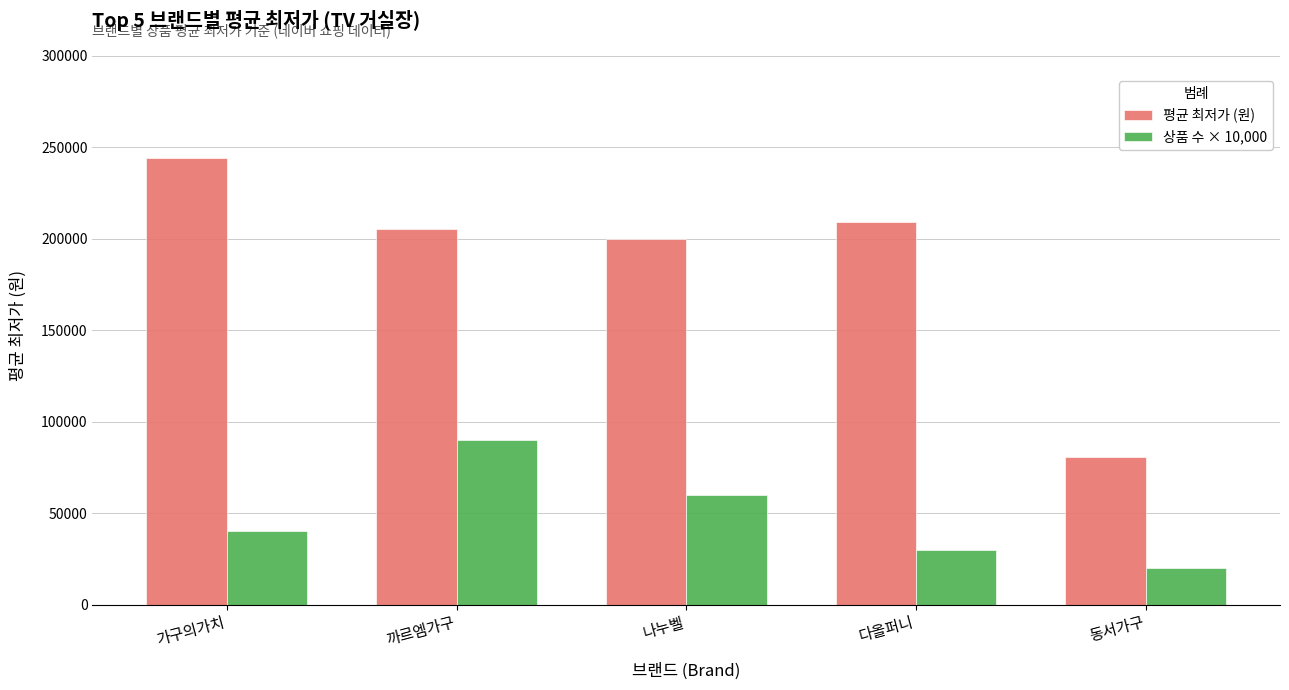

The value of 상품 수 × 10,000 at 나누벨 is 103554. True or false?

False